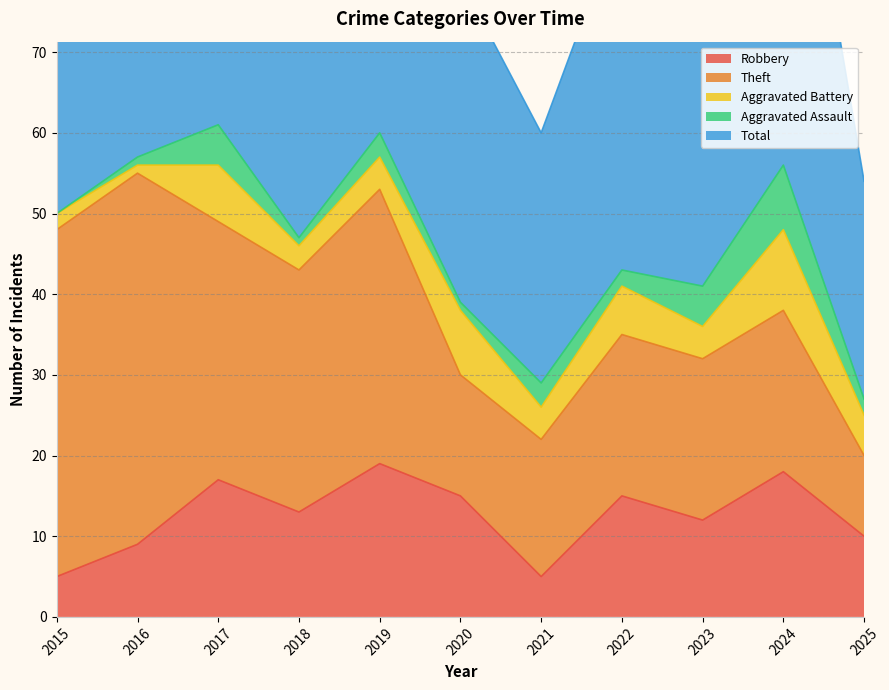

At which category does Theft reach its first local peak?

2016